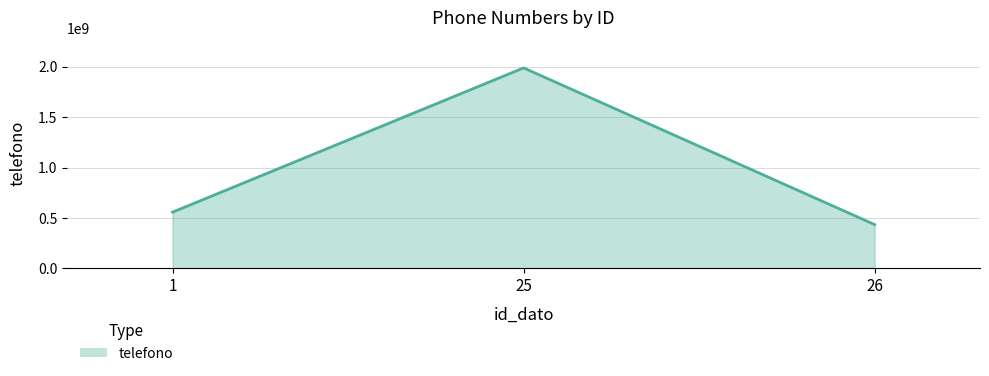

Which category has the lowest value across all series?

26